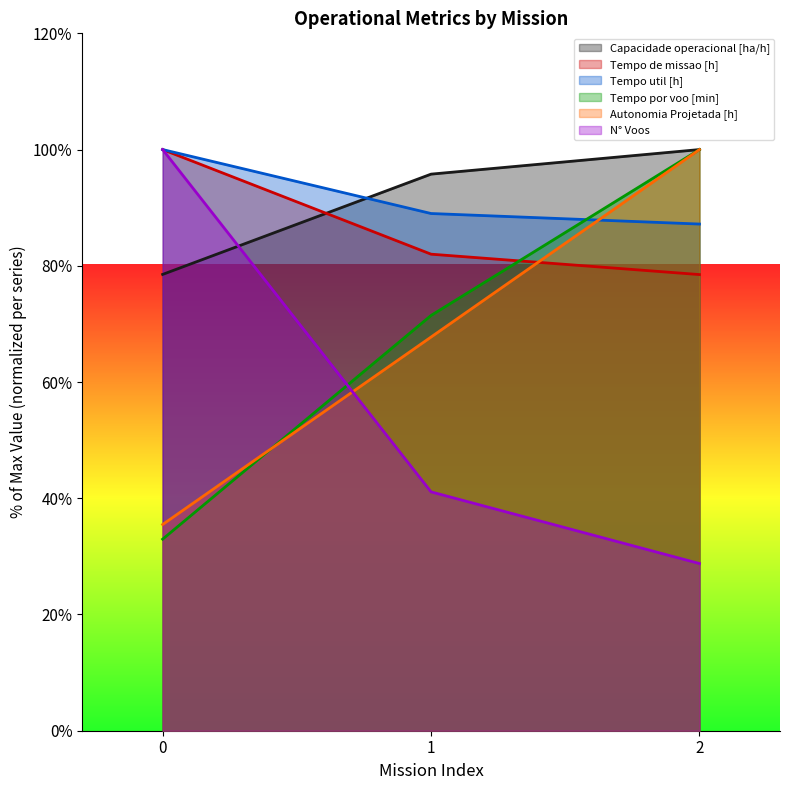

Which series changed the most between 1 and 2?

Autonomia Projetada [h]